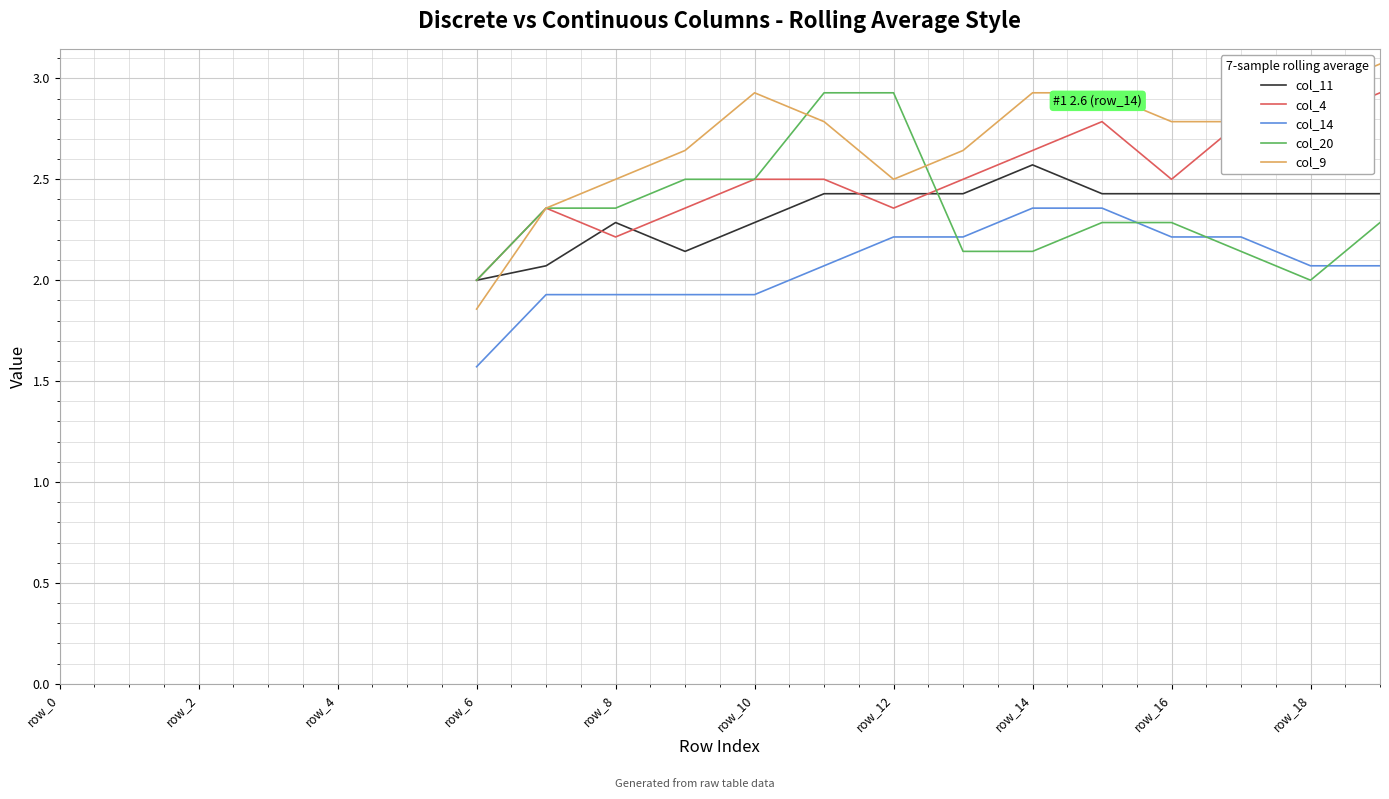

What is the difference between the maximum and minimum values in the col_14 series?

0.8